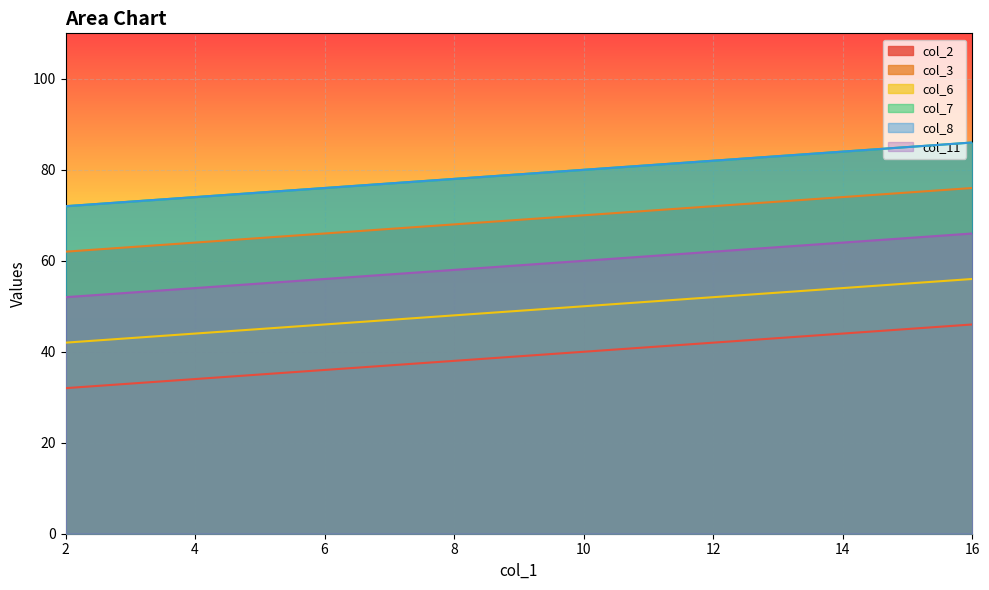

What is the value of the col_8 point at the 2nd from the left?

73